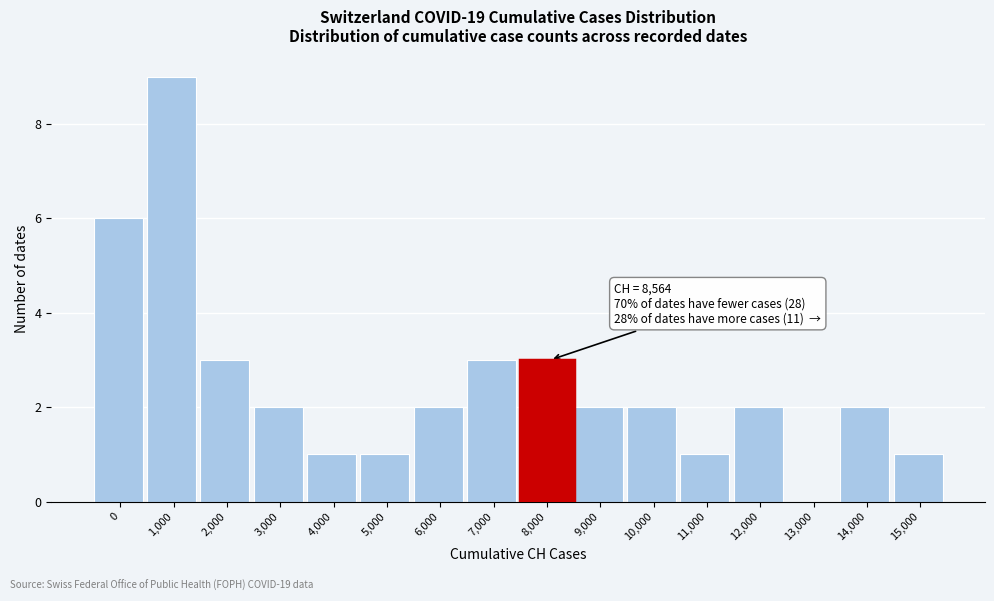

Reading right to left, transcribe all the data shown in this chart.

15,000=1	14,000=2	13,000=0	12,000=2	11,000=1	10,000=2	9,000=2	8,000=3	7,000=3	6,000=2	5,000=1	4,000=1	3,000=2	2,000=3	1,000=9	0=6